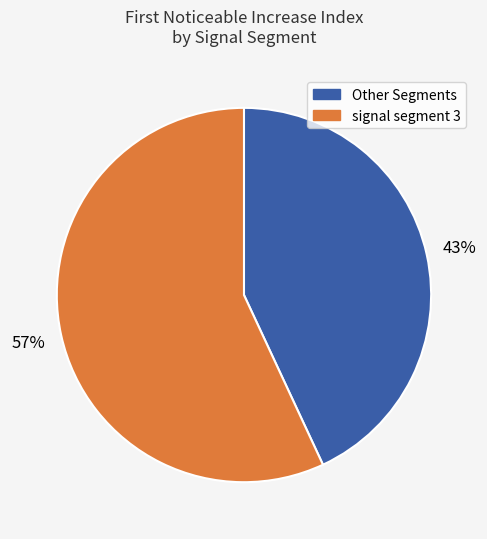

Rank the categories by value from lowest to highest.

Other Segments, signal segment 3